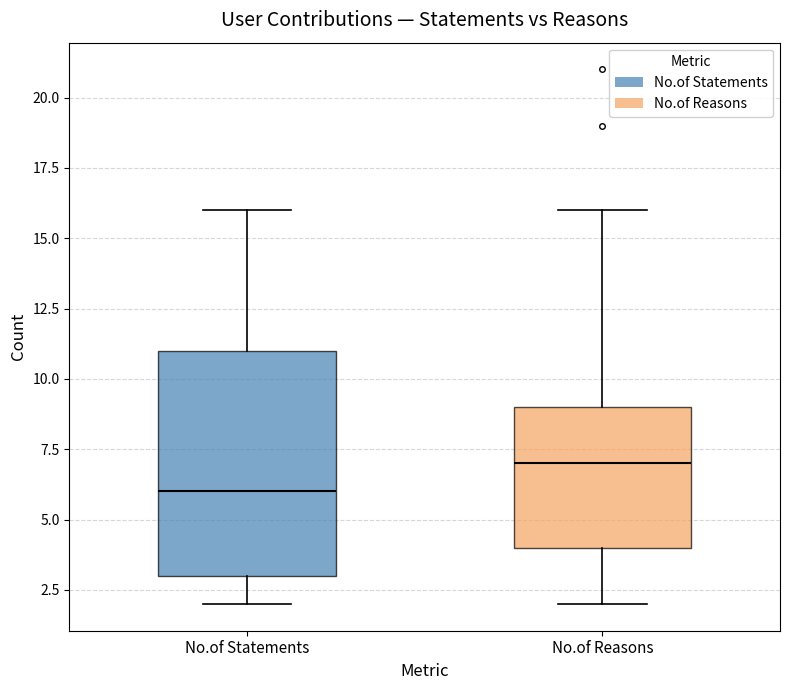

Which box's median line is the lowest?

No.of Statements